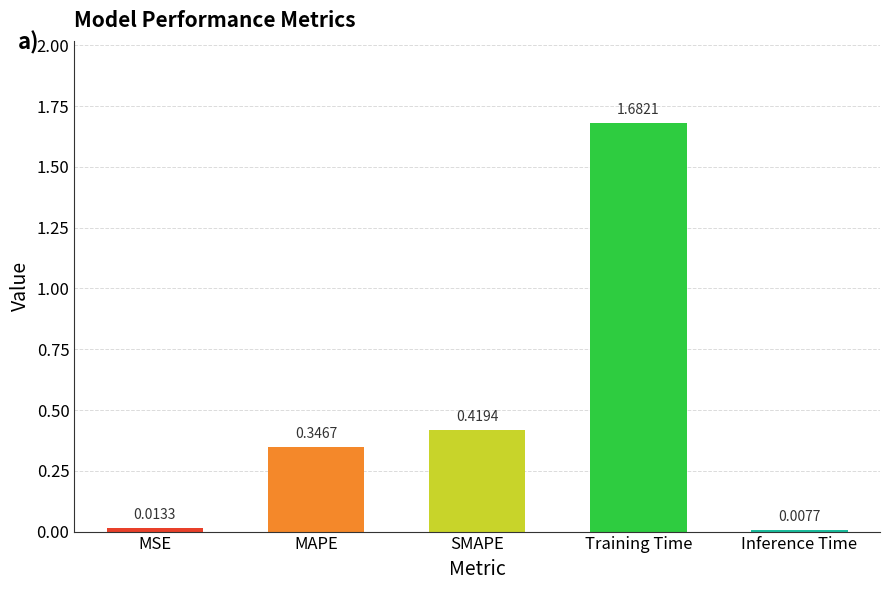

Which label corresponds to the smallest value in the chart?

Inference Time